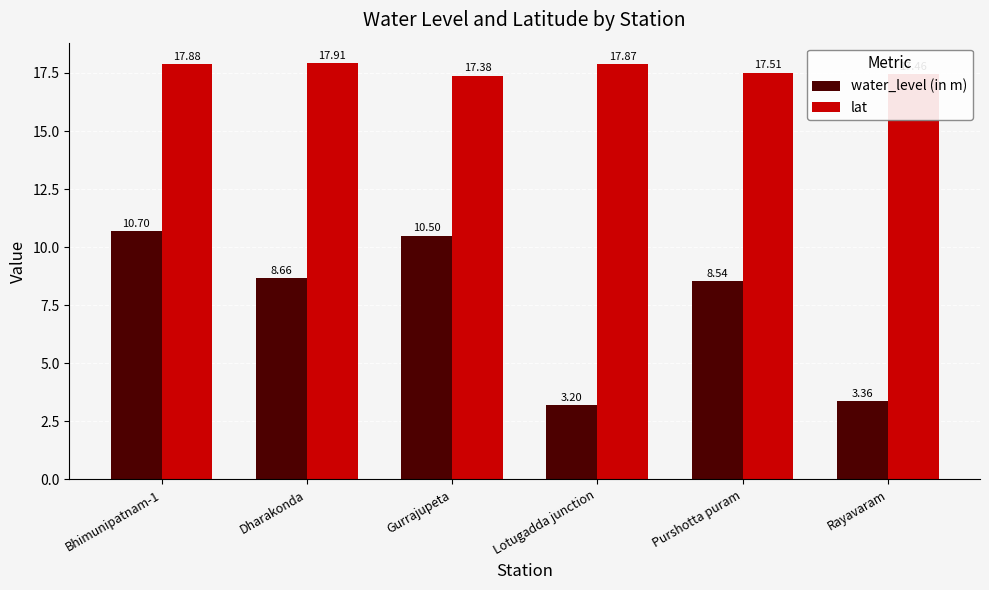

What is the label of the 3rd bar from the right?

Lotugadda junction